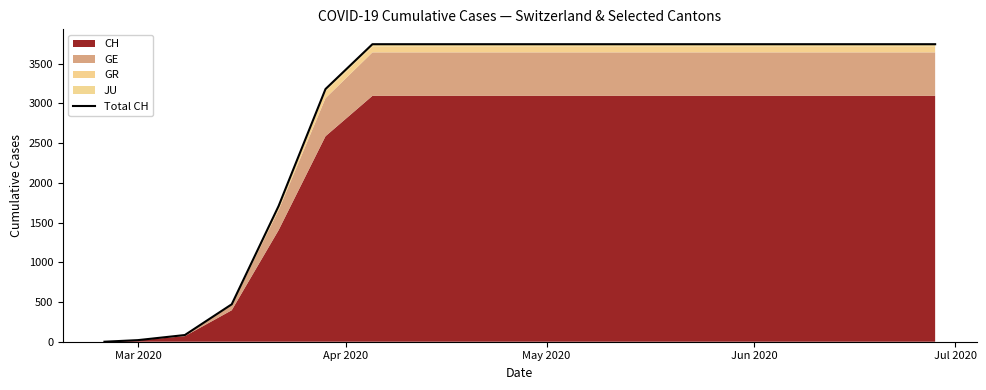

Does the chart display data point markers on the line(s)?

No